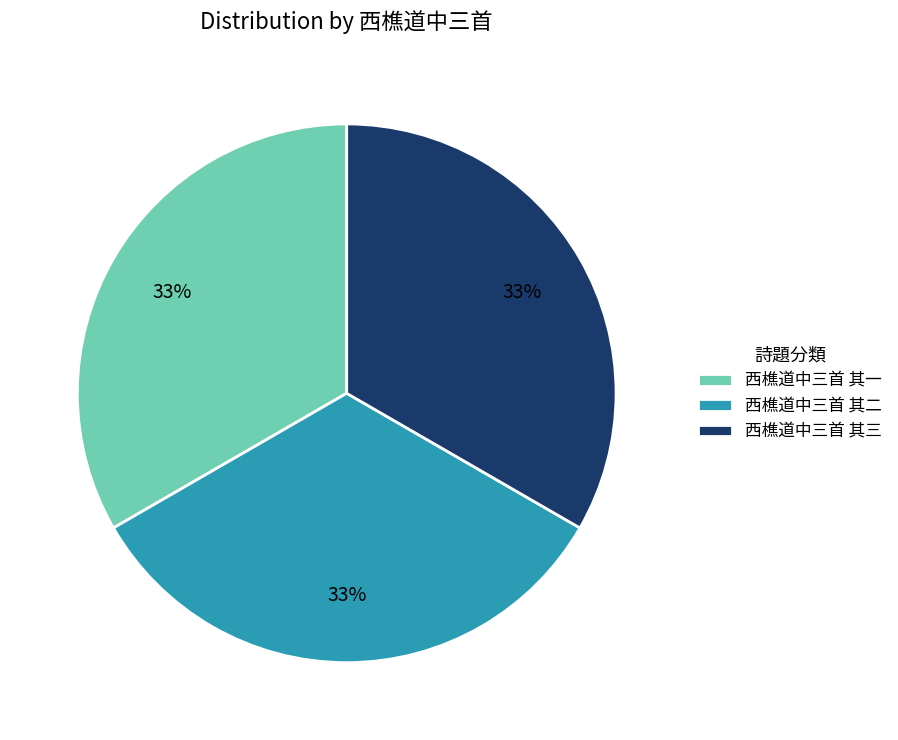

What is the ratio of the value at 西樵道中三首 其二 to the value at 西樵道中三首 其三?

1.0